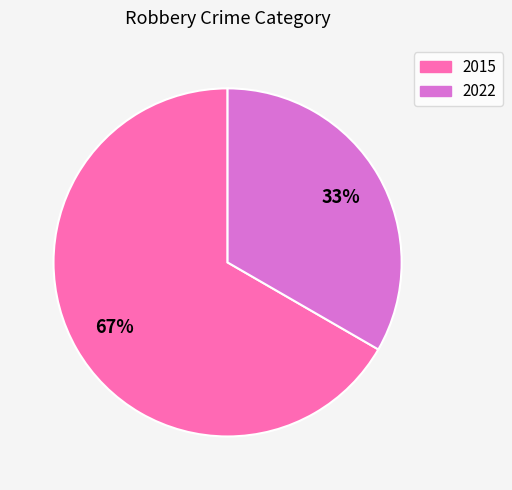

Which category has the biggest portion of the pie?

2015